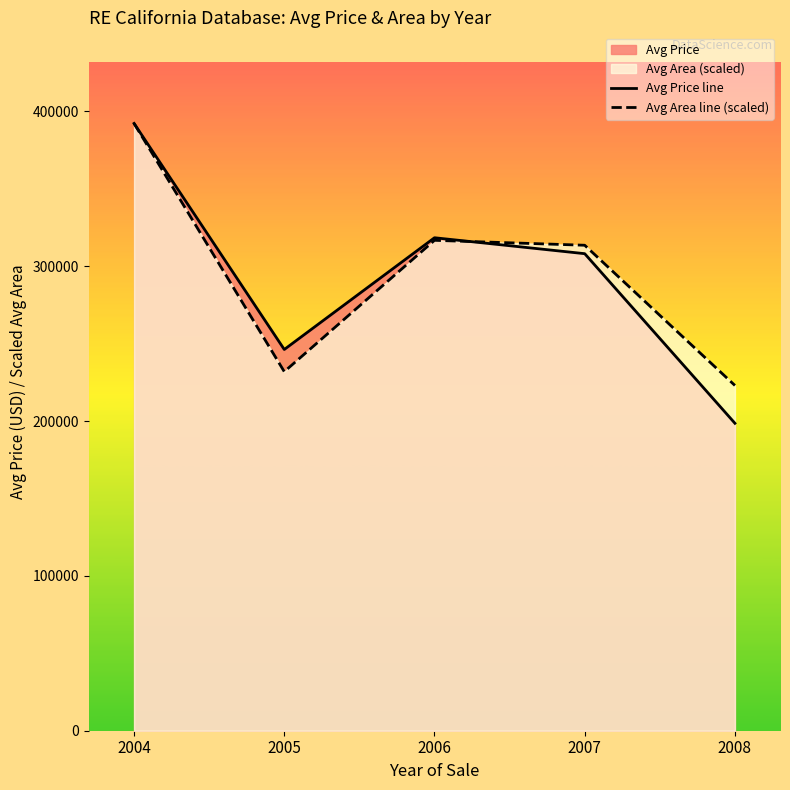

Where is Avg Area line (scaled) nearest to the value 307645?

2007